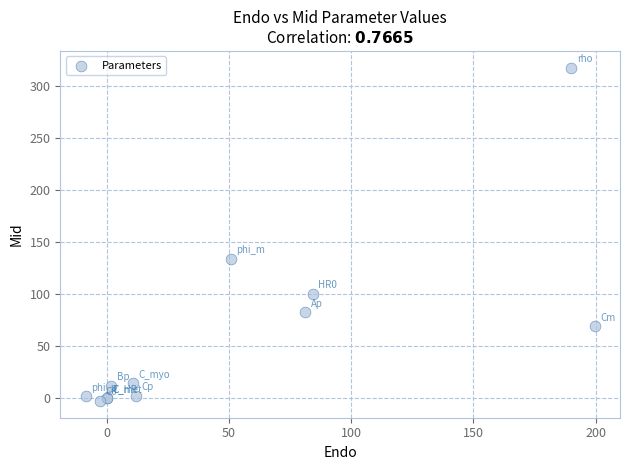

What Y value in the scatter plot is closest to 157?

133.6